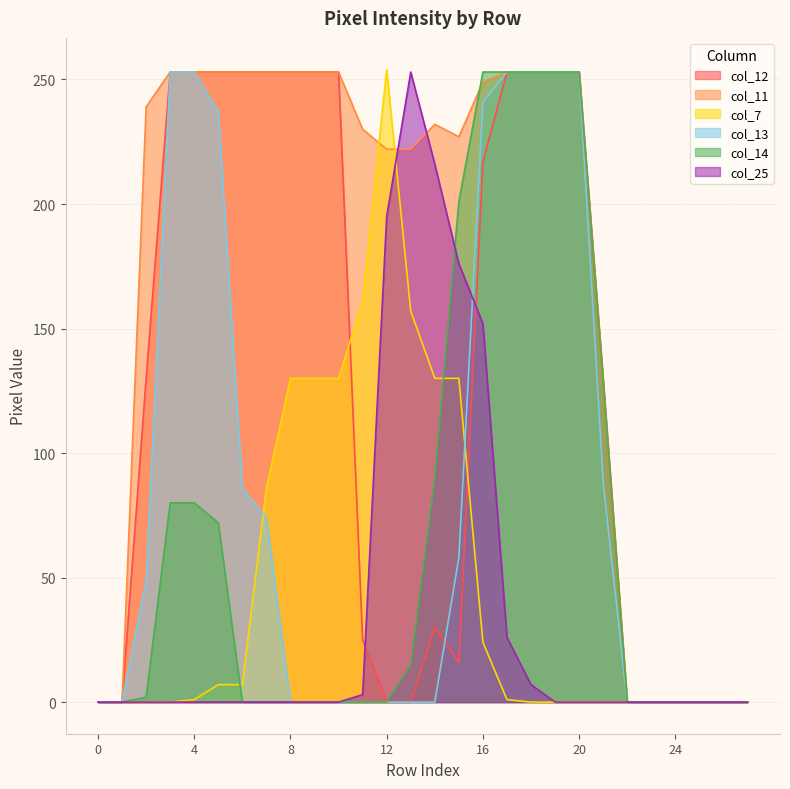

How many values in the col_25 series exceed 0?

8